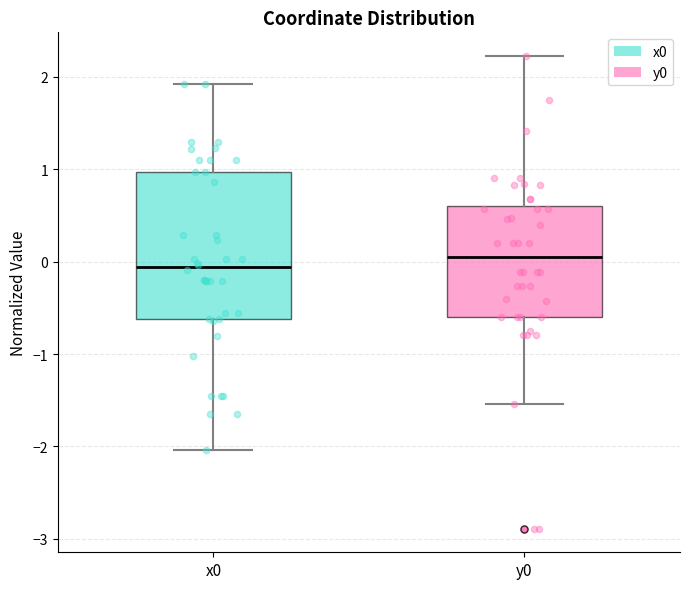

Which box has the lowest median line?

x0